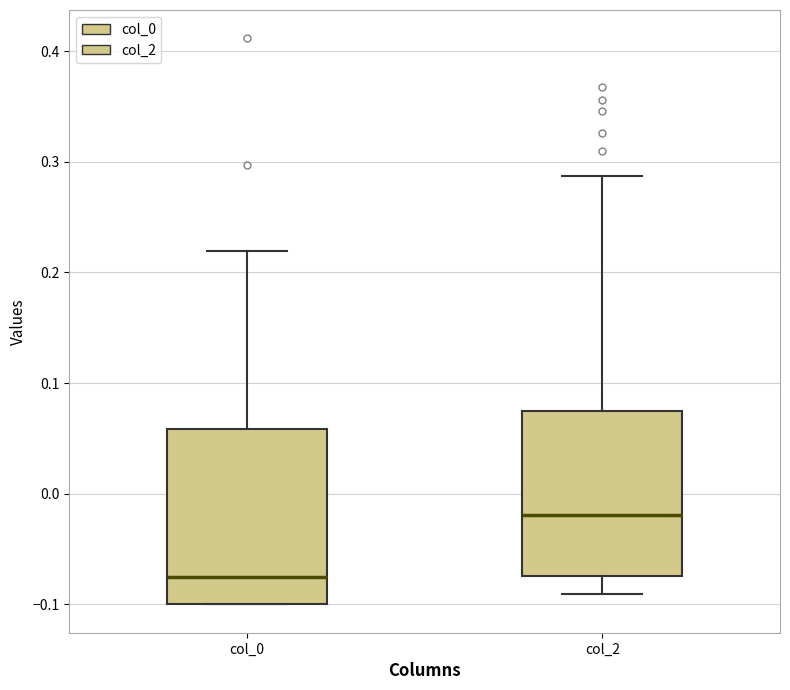

Which box's median line is the highest?

col_2